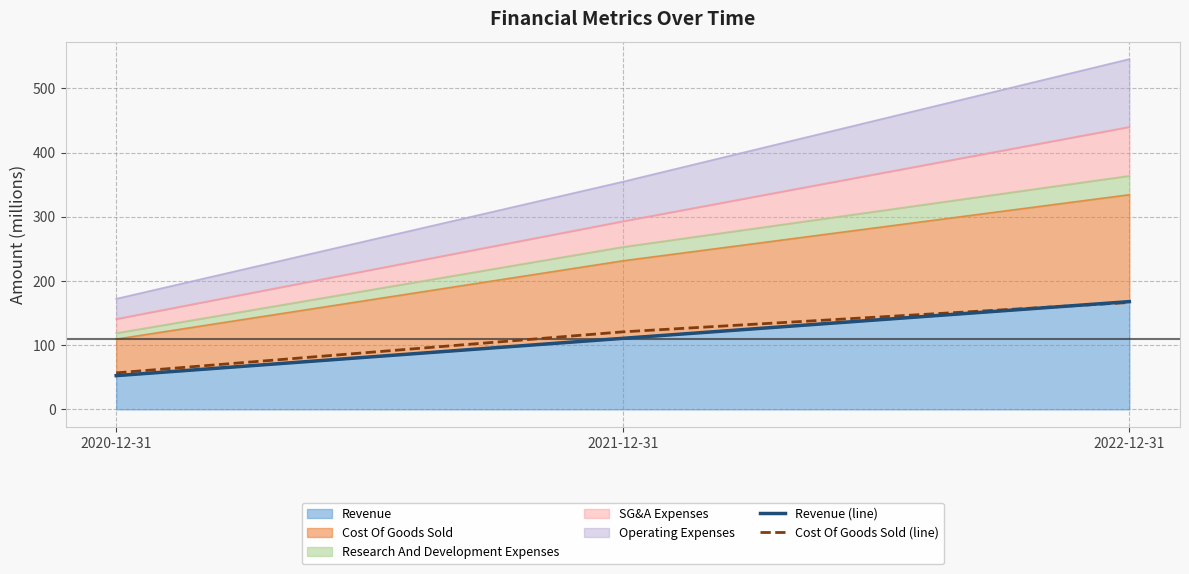

What is the label of the 3rd point from the right?

2020-12-31